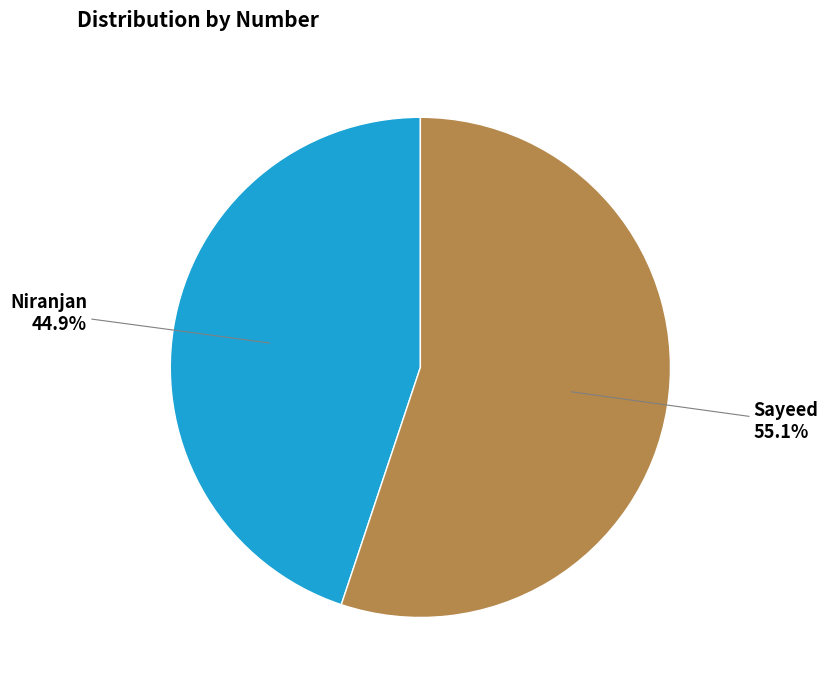

Is there any slice that represents more than half of the pie?

Yes